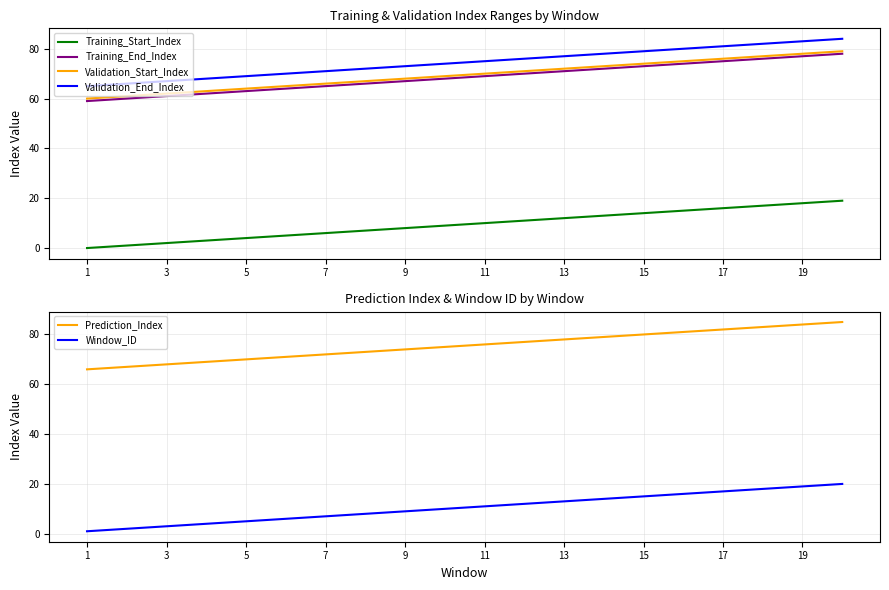

Which series has the largest range (max minus min)?

Training_Start_Index